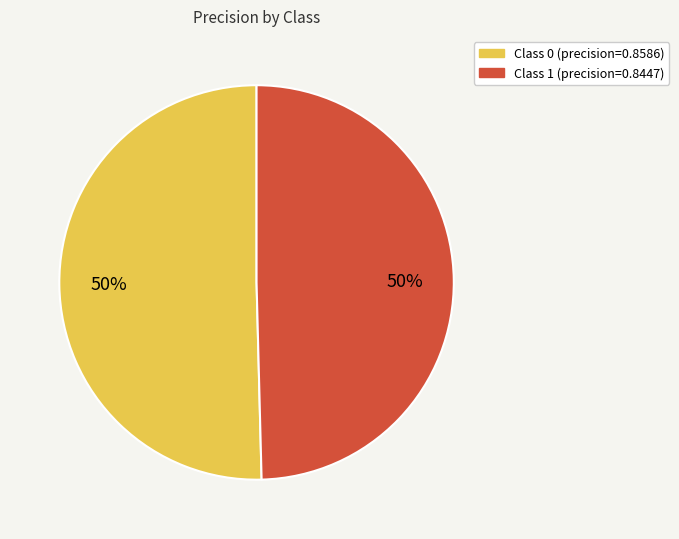

To the nearest percent, what is the average slice percentage?

50%